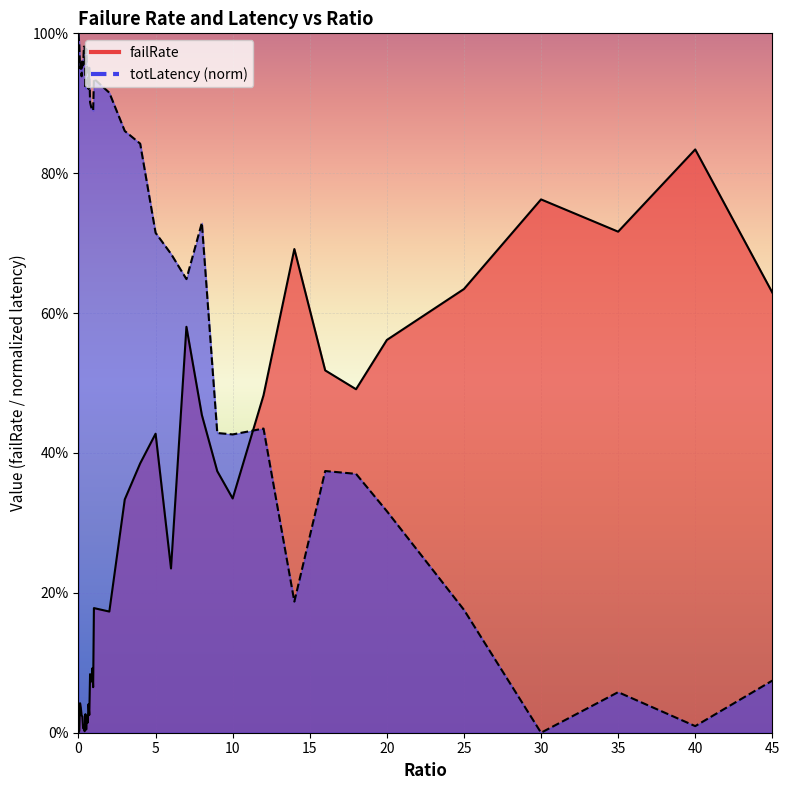

The value of totLatency_scaled at 0.8 is 1.5. True or false?

False